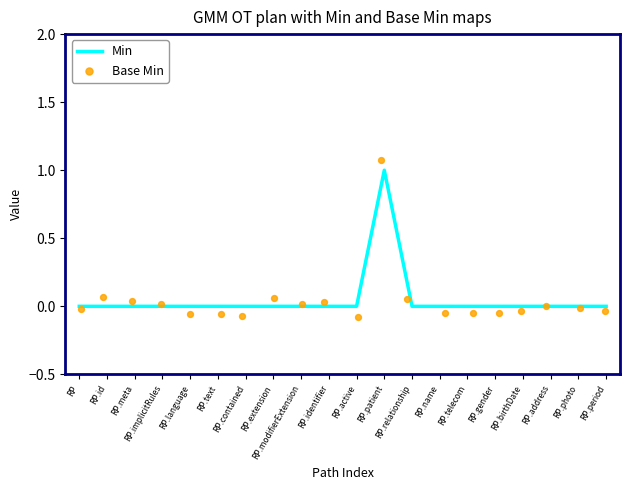

Which series contains the lowest Y value?

Base Min